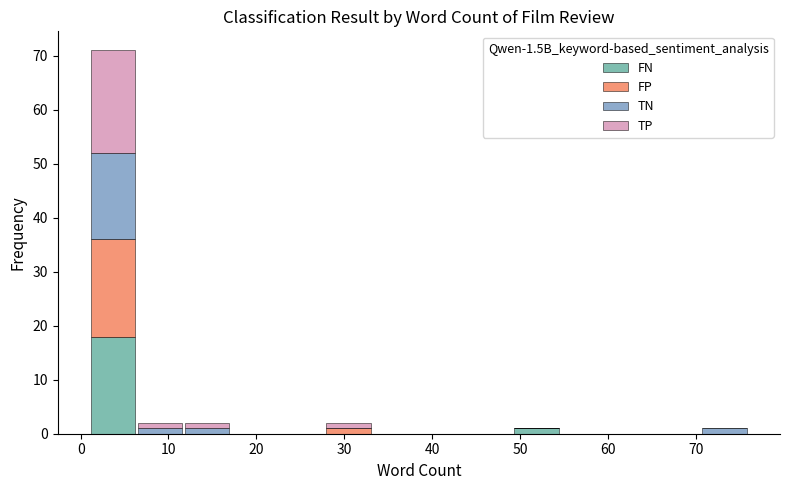

Which range on the x-axis has the tallest stacked bar (by total height)?

1 to 6